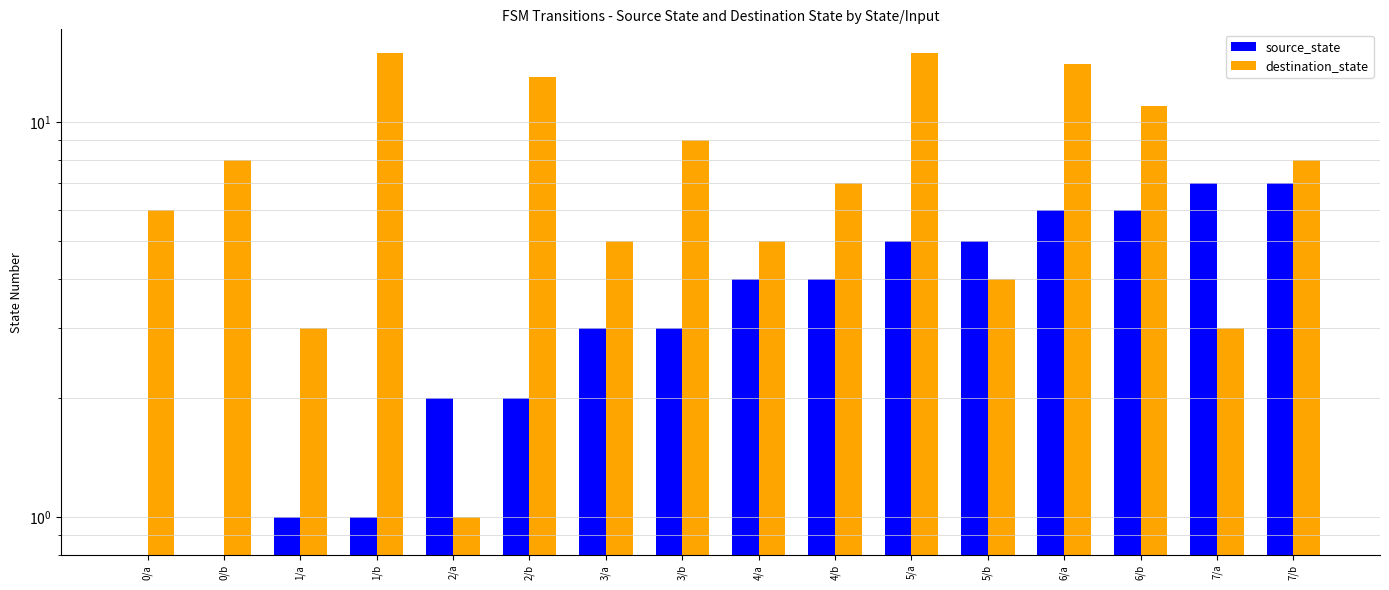

List the series in order of their peak value, lowest first.

source_state, destination_state